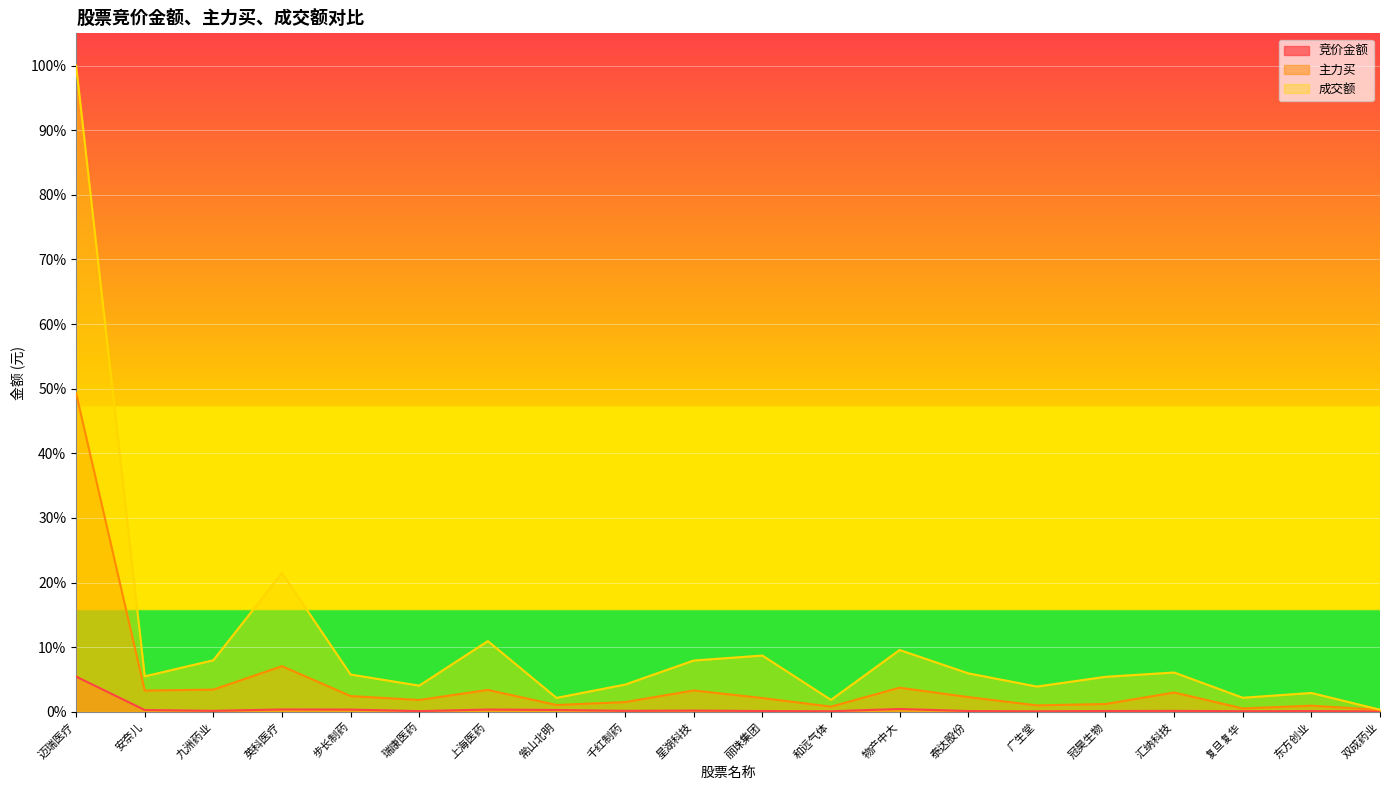

Reading left to right, what are all the values shown in this chart?

竞价金额: 迈瑞医疗=0.1	安奈儿=0.0	九洲药业=0.0	英科医疗=0.0	步长制药=0.0	瑞康医药=0.0	上海医药=0.0	常山北明=0.0	千红制药=0.0	星湖科技=0.0	丽珠集团=0.0	和远气体=0.0	物产中大=0.0	泰达股份=0.0	广生堂=0.0	冠昊生物=0.0	汇纳科技=0.0	复旦复华=0.0	东方创业=0.0	双成药业=0.0
主力买: 迈瑞医疗=0.5	安奈儿=0.0	九洲药业=0.0	英科医疗=0.1	步长制药=0.0	瑞康医药=0.0	上海医药=0.0	常山北明=0.0	千红制药=0.0	星湖科技=0.0	丽珠集团=0.0	和远气体=0.0	物产中大=0.0	泰达股份=0.0	广生堂=0.0	冠昊生物=0.0	汇纳科技=0.0	复旦复华=0.0	东方创业=0.0	双成药业=0.0
成交额: 迈瑞医疗=1.0	安奈儿=0.1	九洲药业=0.1	英科医疗=0.2	步长制药=0.1	瑞康医药=0.0	上海医药=0.1	常山北明=0.0	千红制药=0.0	星湖科技=0.1	丽珠集团=0.1	和远气体=0.0	物产中大=0.1	泰达股份=0.1	广生堂=0.0	冠昊生物=0.1	汇纳科技=0.1	复旦复华=0.0	东方创业=0.0	双成药业=0.0